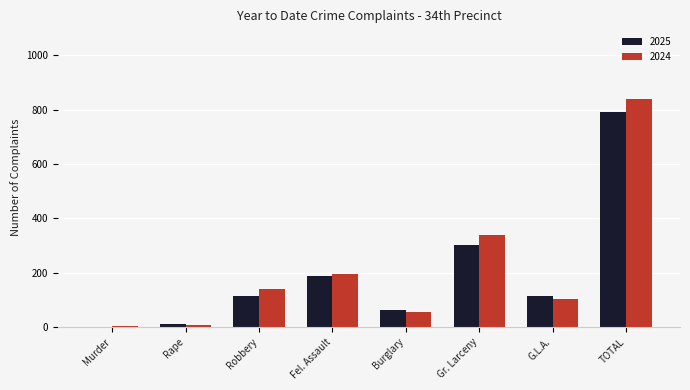

What are all the series names shown in the legend?

2025, 2024